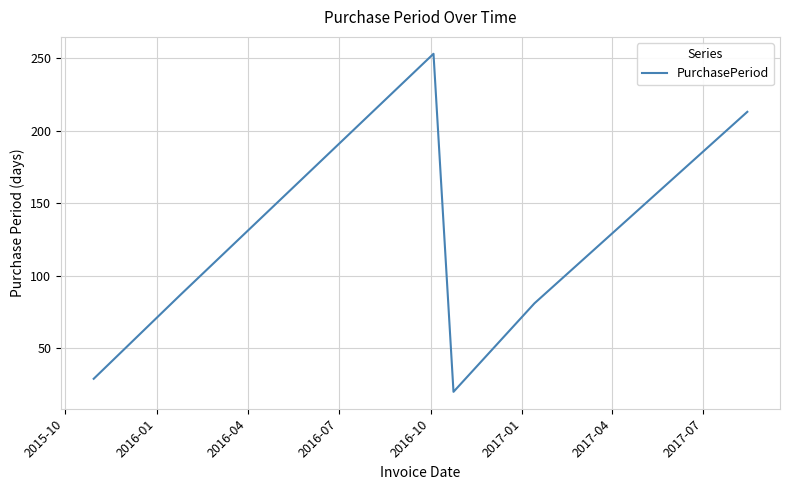

What is the difference between the maximum and minimum values?

233